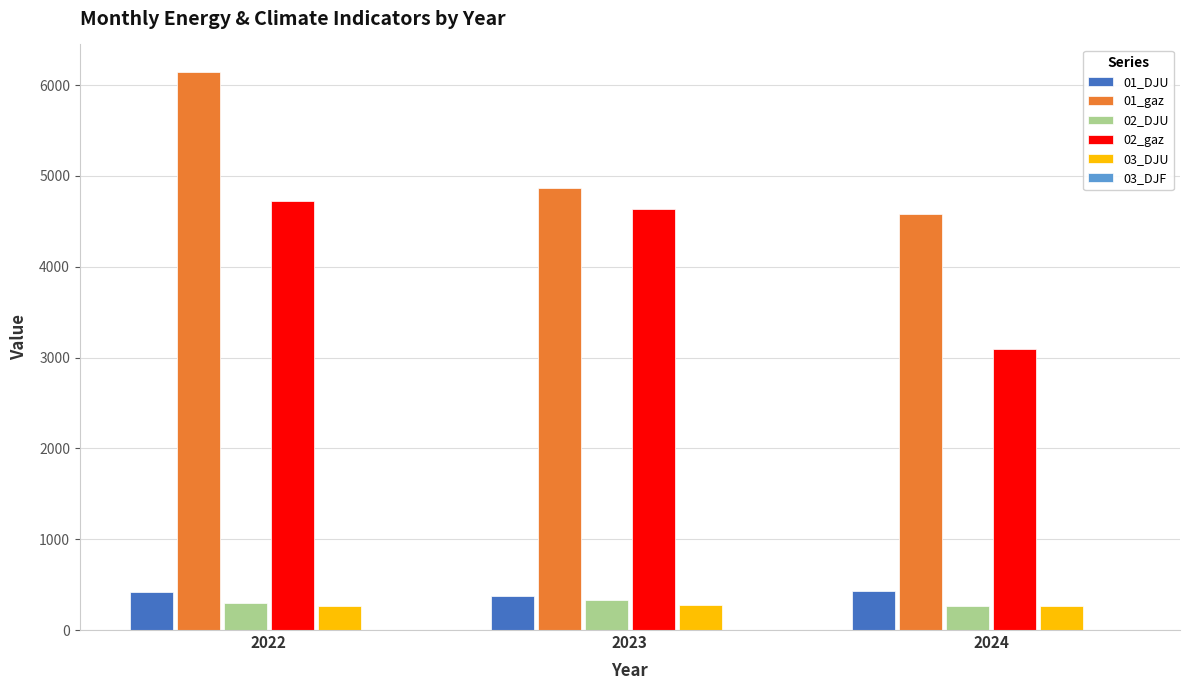

Is the value of 03_DJU at 2024 greater than the value of 02_gaz at 2022?

No